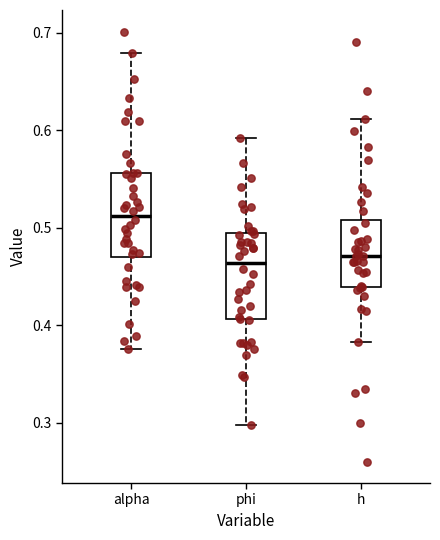

Where does the upper whisker of the box for alpha end on the y-axis? The values are not printed on the chart, so give them approximately, as read against the axis.

0.68